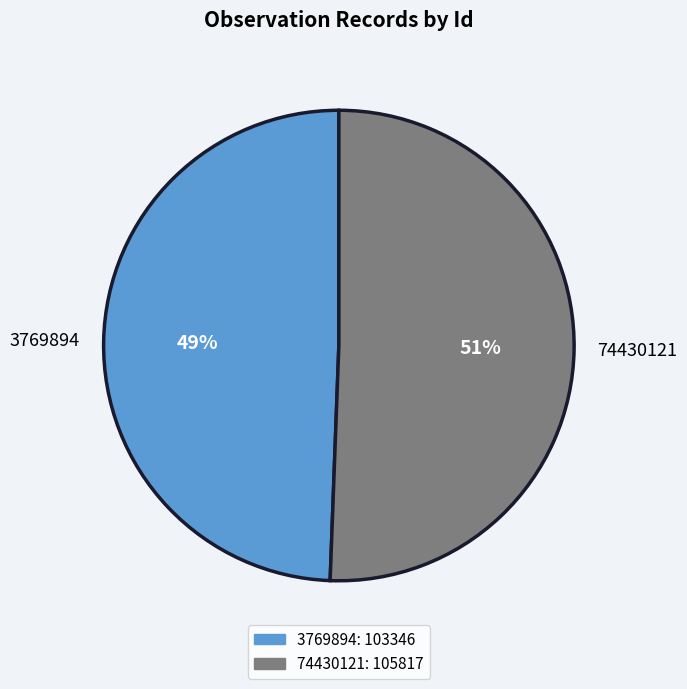

Is it true that 74430121 is 51% of the pie?

True